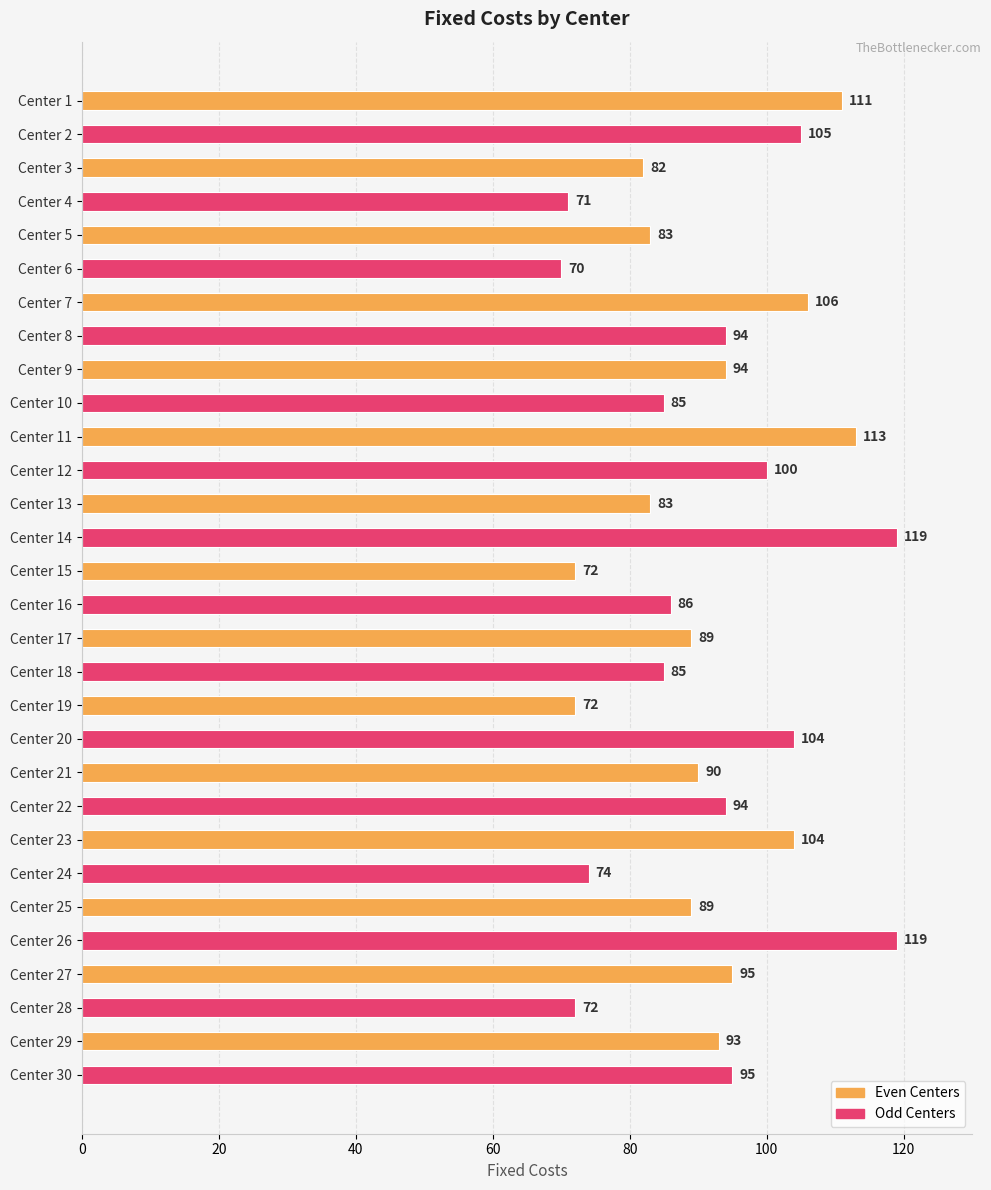

What value does the data have at Center 15, to the nearest 5?

70